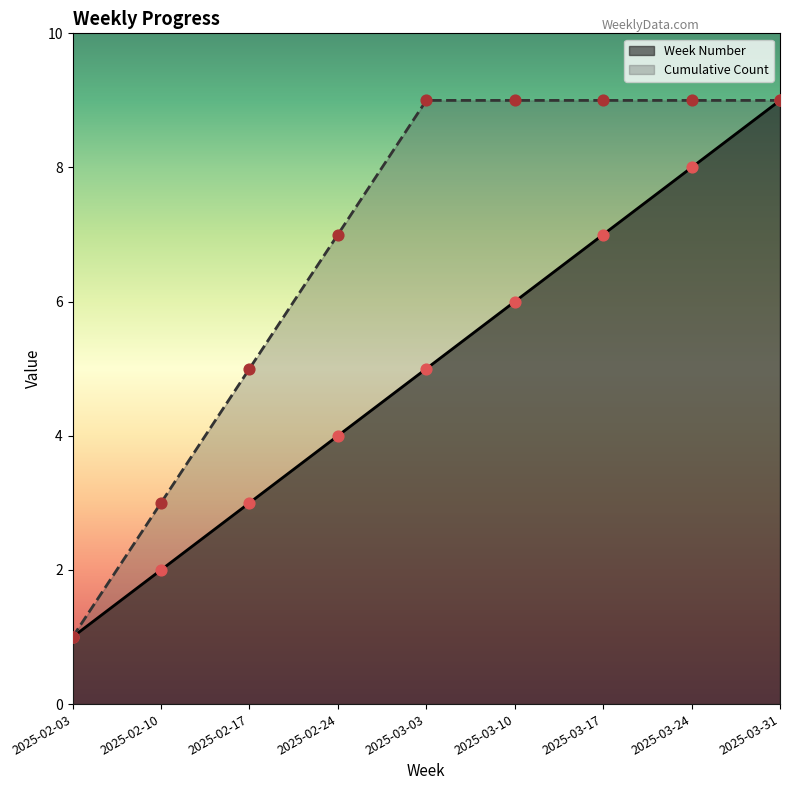

What are all the series names shown in the legend?

Week Number, Cumulative Count